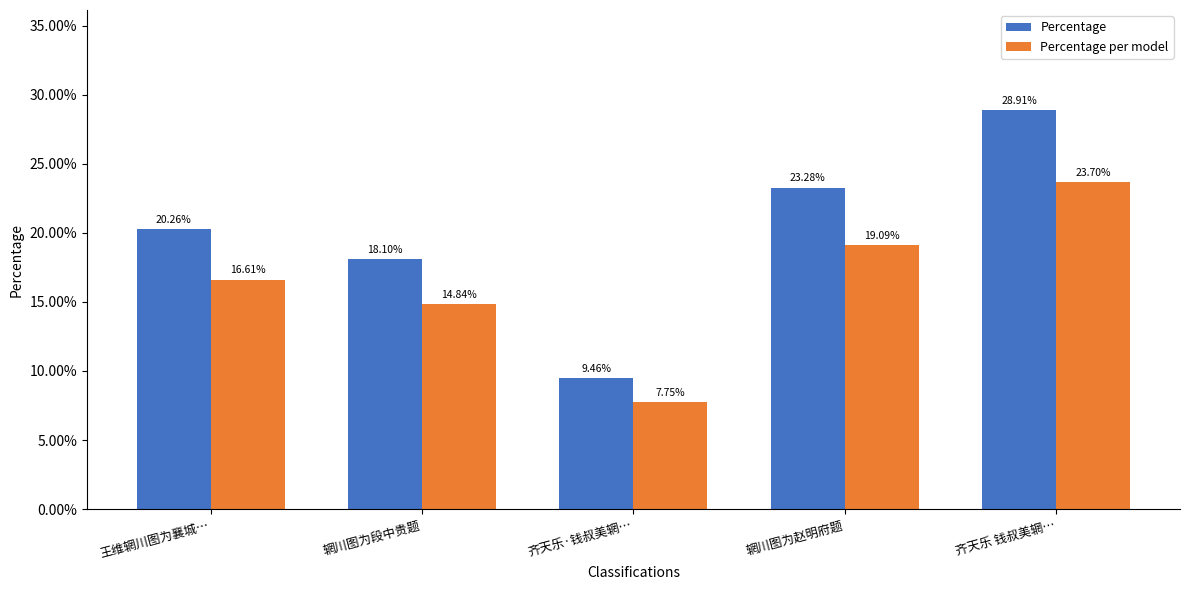

What is the difference between the second highest and minimum values in the Percentage per model series?

11.3